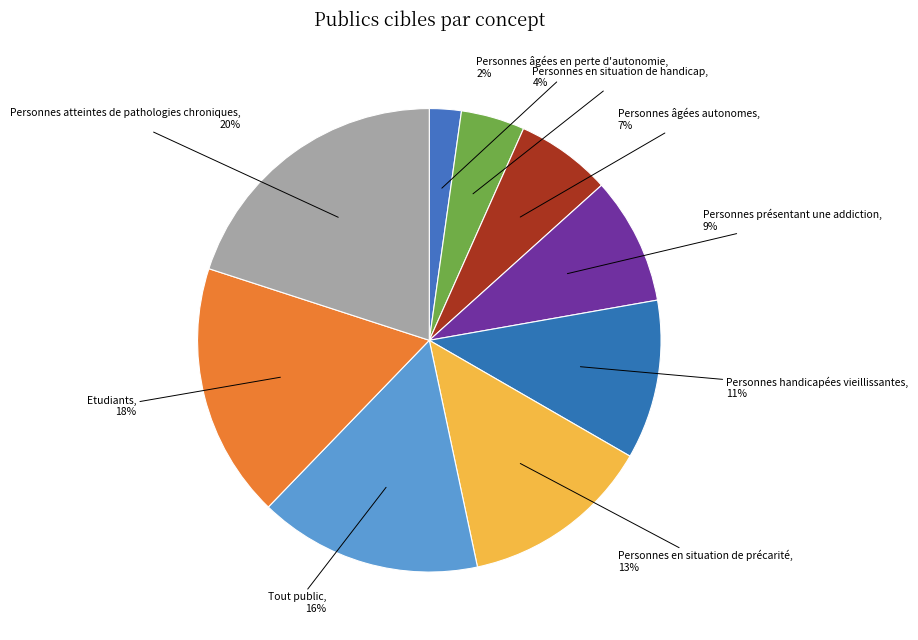

True or false: Etudiants accounts for 18% of the total.

True